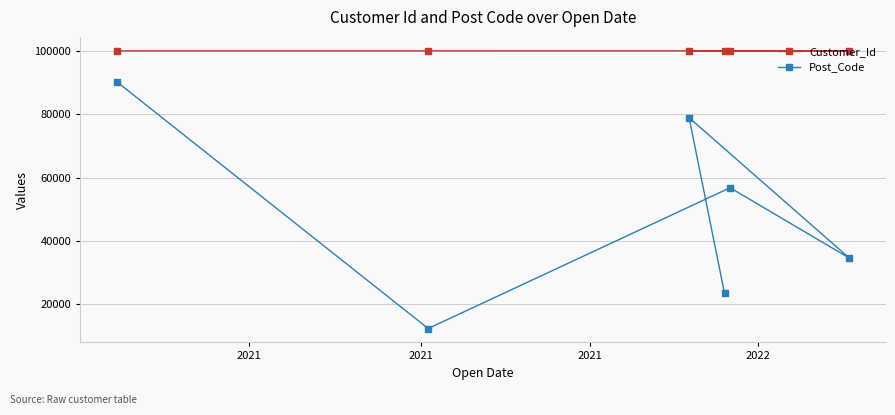

What is the average value of the Post_Code series?

49378